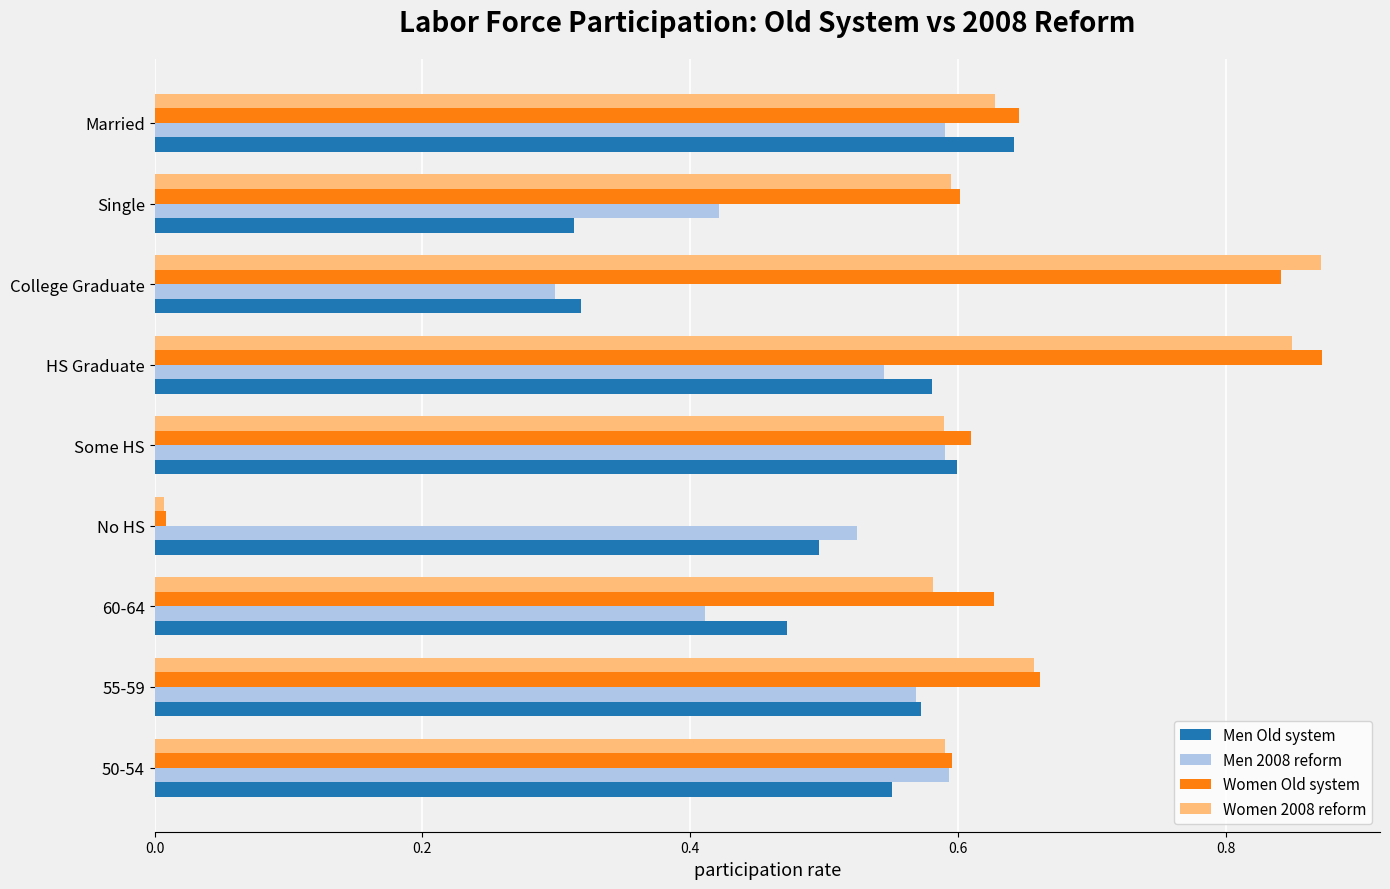

At 60-64, list the series in order from largest to smallest.

Women Old system, Women 2008 reform, Men Old system, Men 2008 reform